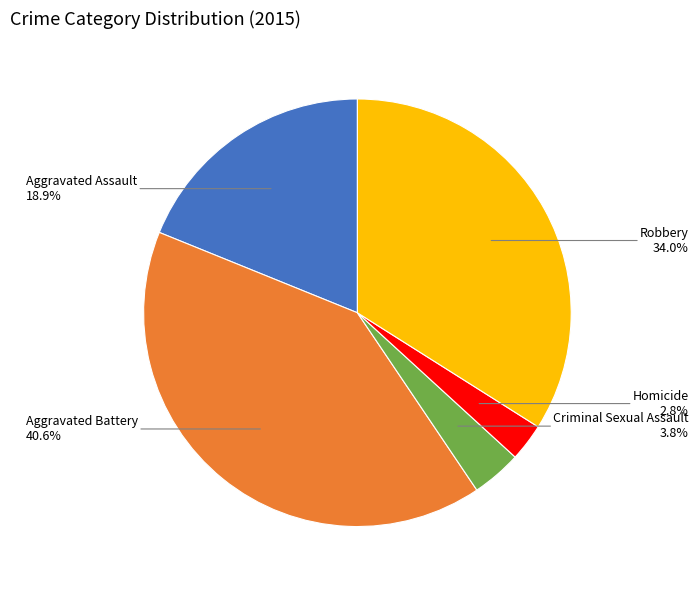

Does any single category account for the majority?

No